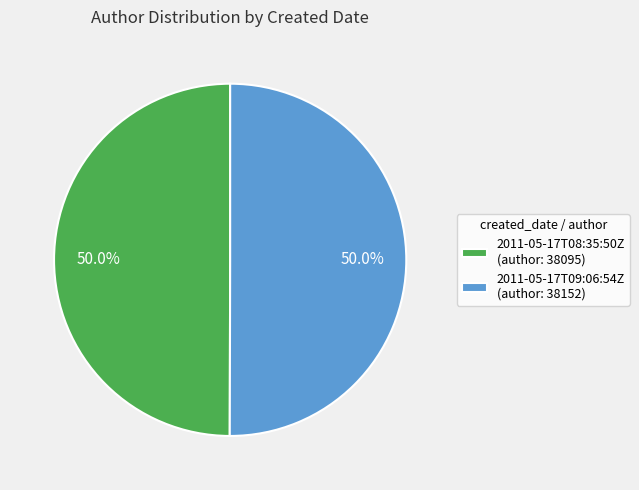

Do 2011-05-17T08:35:50Z (author: 38095) and 2011-05-17T09:06:54Z (author: 38152) together represent more than half of the pie?

Yes